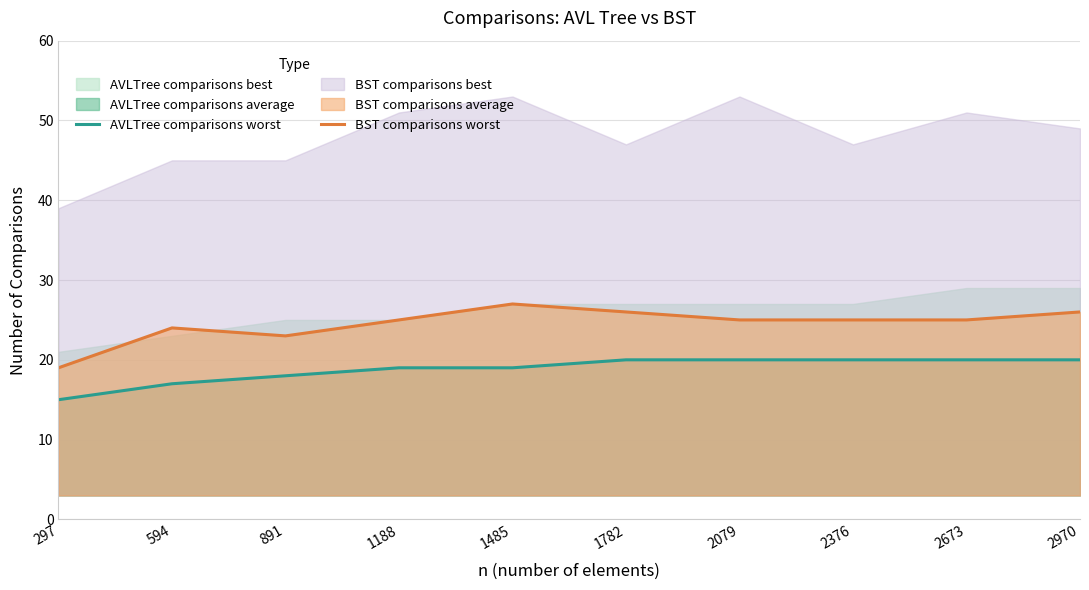

Is it true that AVLTree comparisons worst equals 5 at 1188?

False